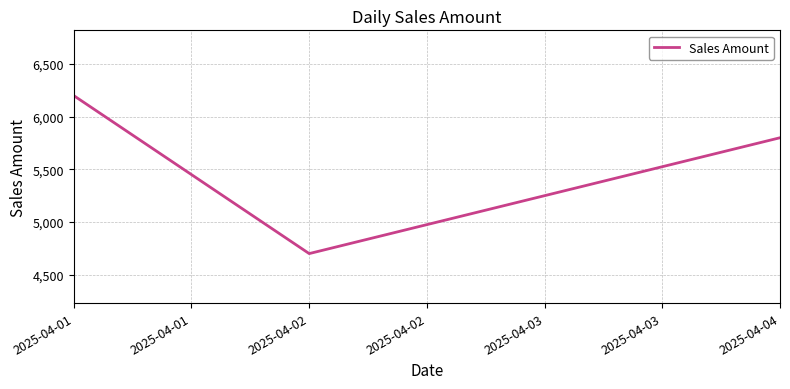

Reading left to right, transcribe all the data shown in this chart.

6200	4700	5800